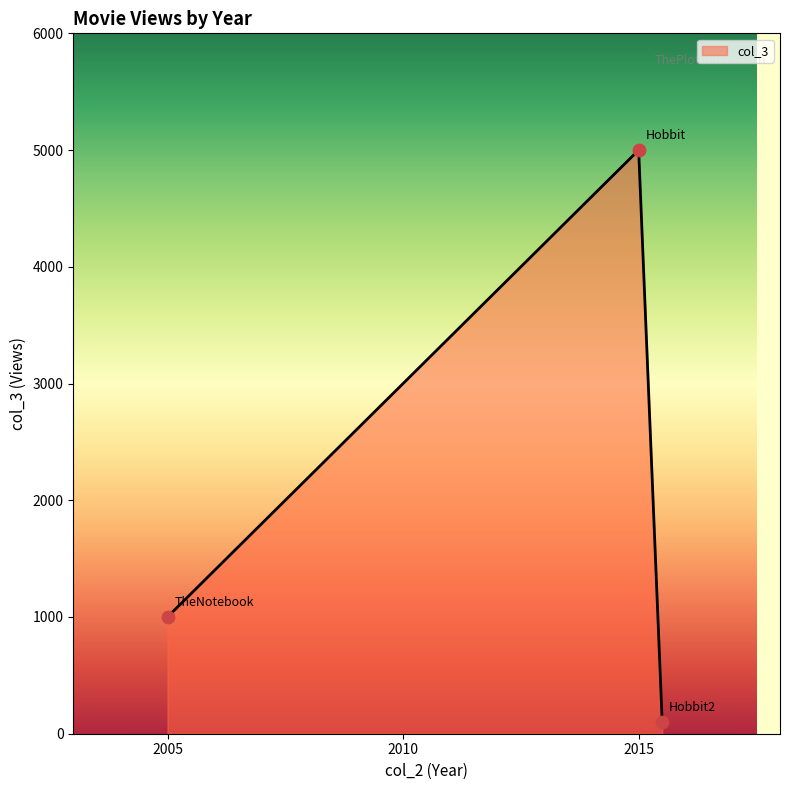

What is the difference between the maximum and minimum values?

4900